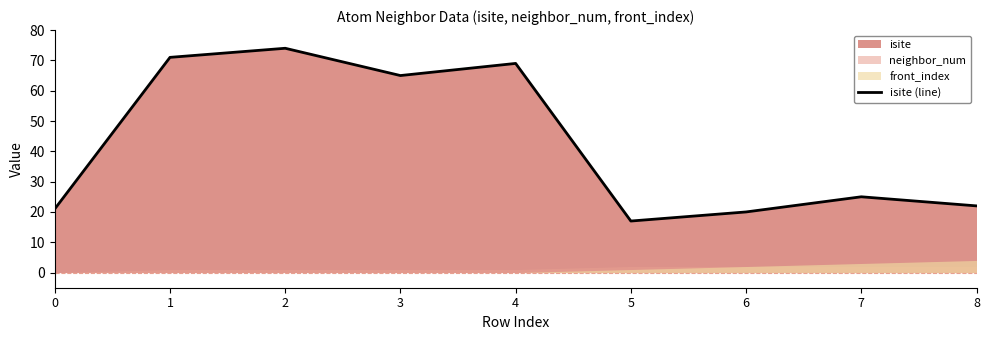

The value at 5 is 17. True or false?

True